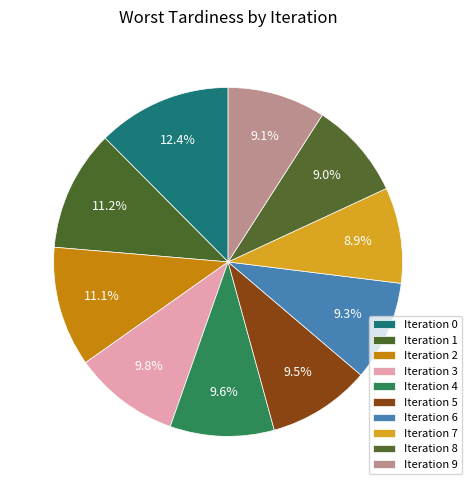

To the nearest percent, what is the difference between the largest and smallest slice percentages?

4%